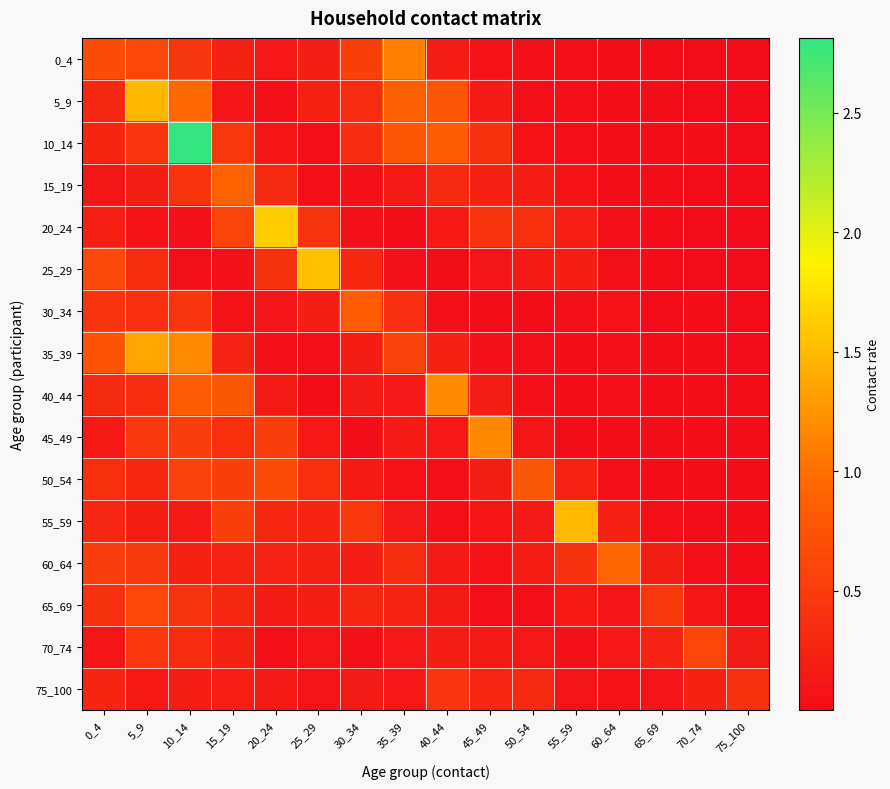

Reading left to right, list all the values displayed in this chart.

0_4: 0_4=0.7	5_9=0.6	10_14=0.4	15_19=0.2	20_24=0.1	25_29=0.2	30_34=0.5	35_39=1.1	40_44=0.2	45_49=0.1	50_54=0.1	55_59=0.0	60_64=0.0	65_69=0.0	70_74=0.0	75_100=0.0
5_9: 0_4=0.3	5_9=1.5	10_14=1.0	15_19=0.1	20_24=0.0	25_29=0.2	30_34=0.3	35_39=0.9	40_44=0.8	45_49=0.2	50_54=0.0	55_59=0.0	60_64=0.0	65_69=0.0	70_74=0.0	75_100=0.0
10_14: 0_4=0.3	5_9=0.4	10_14=2.8	15_19=0.5	20_24=0.1	25_29=0.0	30_34=0.3	35_39=0.8	40_44=0.8	45_49=0.4	50_54=0.1	55_59=0.0	60_64=0.0	65_69=0.0	70_74=0.0	75_100=0.0
15_19: 0_4=0.1	5_9=0.2	10_14=0.4	15_19=0.9	20_24=0.3	25_29=0.0	30_34=0.1	35_39=0.2	40_44=0.3	45_49=0.2	50_54=0.2	55_59=0.1	60_64=0.0	65_69=0.0	70_74=0.0	75_100=0.0
20_24: 0_4=0.2	5_9=0.1	10_14=0.1	15_19=0.6	20_24=1.6	25_29=0.4	30_34=0.1	35_39=0.0	40_44=0.1	45_49=0.4	50_54=0.4	55_59=0.2	60_64=0.0	65_69=0.0	70_74=0.0	75_100=0.0
25_29: 0_4=0.6	5_9=0.3	10_14=0.0	15_19=0.1	20_24=0.4	25_29=1.6	30_34=0.3	35_39=0.1	40_44=0.0	45_49=0.1	50_54=0.2	55_59=0.2	60_64=0.0	65_69=0.0	70_74=0.0	75_100=0.0
30_34: 0_4=0.4	5_9=0.4	10_14=0.4	15_19=0.1	20_24=0.1	25_29=0.2	30_34=0.8	35_39=0.4	40_44=0.0	45_49=0.0	50_54=0.0	55_59=0.0	60_64=0.1	65_69=0.0	70_74=0.0	75_100=0.0
35_39: 0_4=0.8	5_9=1.4	10_14=1.2	15_19=0.2	20_24=0.0	25_29=0.0	30_34=0.2	35_39=0.6	40_44=0.2	45_49=0.1	50_54=0.0	55_59=0.0	60_64=0.1	65_69=0.0	70_74=0.0	75_100=0.0
40_44: 0_4=0.3	5_9=0.3	10_14=0.8	15_19=0.8	20_24=0.2	25_29=0.0	30_34=0.1	35_39=0.1	40_44=1.2	45_49=0.2	50_54=0.0	55_59=0.0	60_64=0.0	65_69=0.0	70_74=0.0	75_100=0.0
45_49: 0_4=0.1	5_9=0.4	10_14=0.5	15_19=0.4	20_24=0.5	25_29=0.1	30_34=0.0	35_39=0.2	40_44=0.1	45_49=1.2	50_54=0.1	55_59=0.0	60_64=0.0	65_69=0.0	70_74=0.0	75_100=0.0
50_54: 0_4=0.4	5_9=0.3	10_14=0.6	15_19=0.5	20_24=0.7	25_29=0.4	30_34=0.2	35_39=0.1	40_44=0.0	45_49=0.2	50_54=0.8	55_59=0.3	60_64=0.0	65_69=0.0	70_74=0.0	75_100=0.0
55_59: 0_4=0.3	5_9=0.2	10_14=0.1	15_19=0.5	20_24=0.3	25_29=0.3	30_34=0.5	35_39=0.1	40_44=0.0	45_49=0.1	50_54=0.1	55_59=1.5	60_64=0.2	65_69=0.0	70_74=0.0	75_100=0.0
60_64: 0_4=0.5	5_9=0.5	10_14=0.2	15_19=0.3	20_24=0.2	25_29=0.2	30_34=0.2	35_39=0.3	40_44=0.2	45_49=0.1	50_54=0.2	55_59=0.4	60_64=0.9	65_69=0.2	70_74=0.0	75_100=0.0
65_69: 0_4=0.4	5_9=0.6	10_14=0.4	15_19=0.3	20_24=0.2	25_29=0.2	30_34=0.3	35_39=0.3	40_44=0.2	45_49=0.0	50_54=0.0	55_59=0.1	60_64=0.1	65_69=0.5	70_74=0.1	75_100=0.0
70_74: 0_4=0.1	5_9=0.5	10_14=0.3	15_19=0.2	20_24=0.0	25_29=0.1	30_34=0.1	35_39=0.1	40_44=0.2	45_49=0.1	50_54=0.1	55_59=0.1	60_64=0.1	65_69=0.2	70_74=0.6	75_100=0.2
75_100: 0_4=0.3	5_9=0.1	10_14=0.2	15_19=0.2	20_24=0.2	25_29=0.1	30_34=0.2	35_39=0.1	40_44=0.4	45_49=0.3	50_54=0.3	55_59=0.1	60_64=0.1	65_69=0.1	70_74=0.2	75_100=0.4